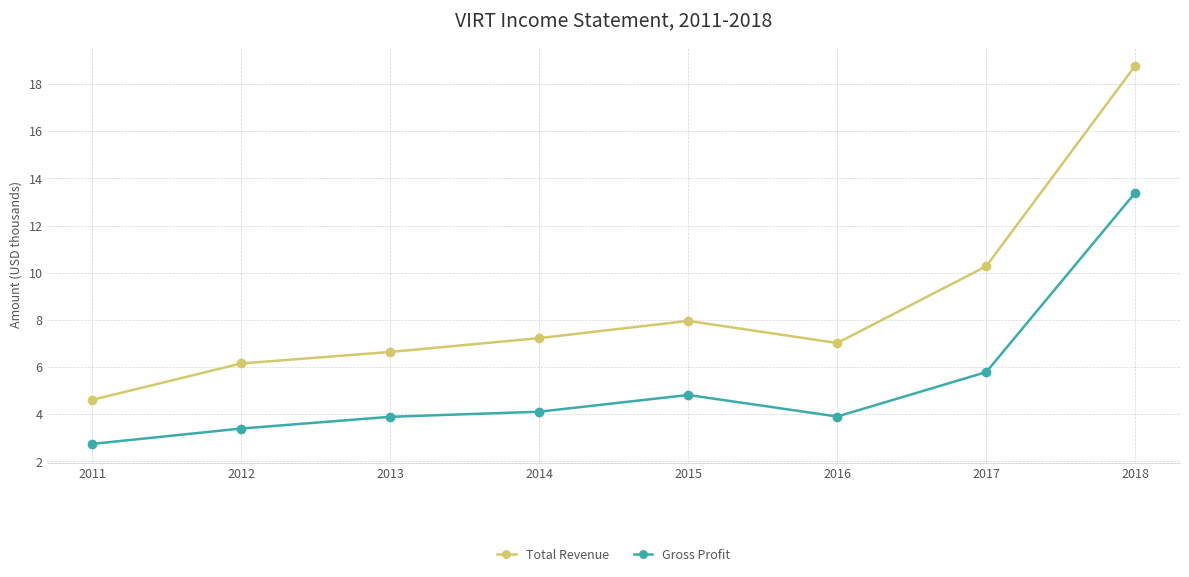

True or false: Total Revenue and Gross Profit cross at least once.

False